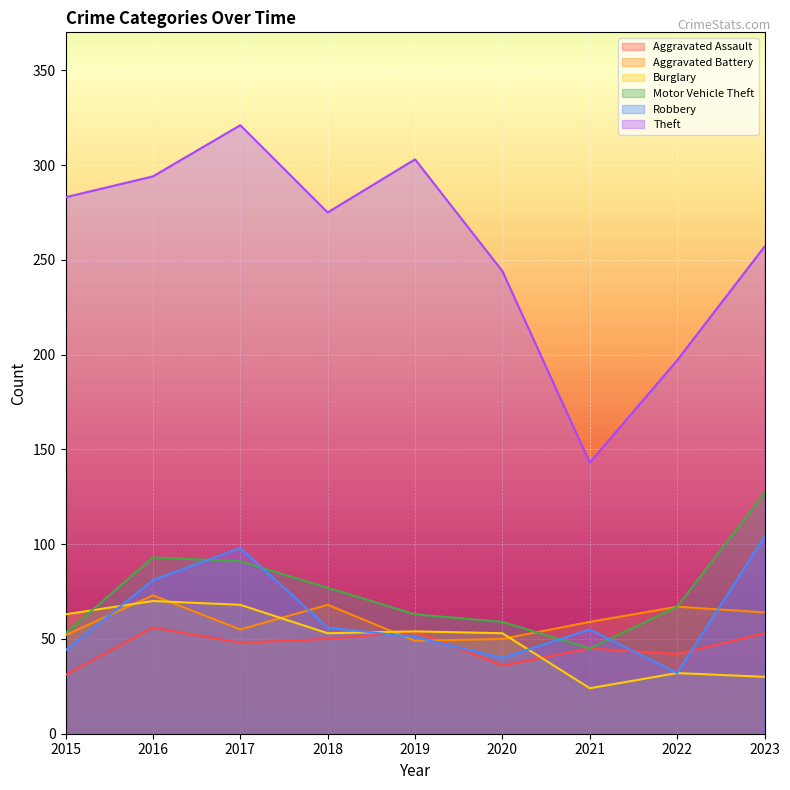

At which category does Aggravated Battery reach its first local peak?

2016